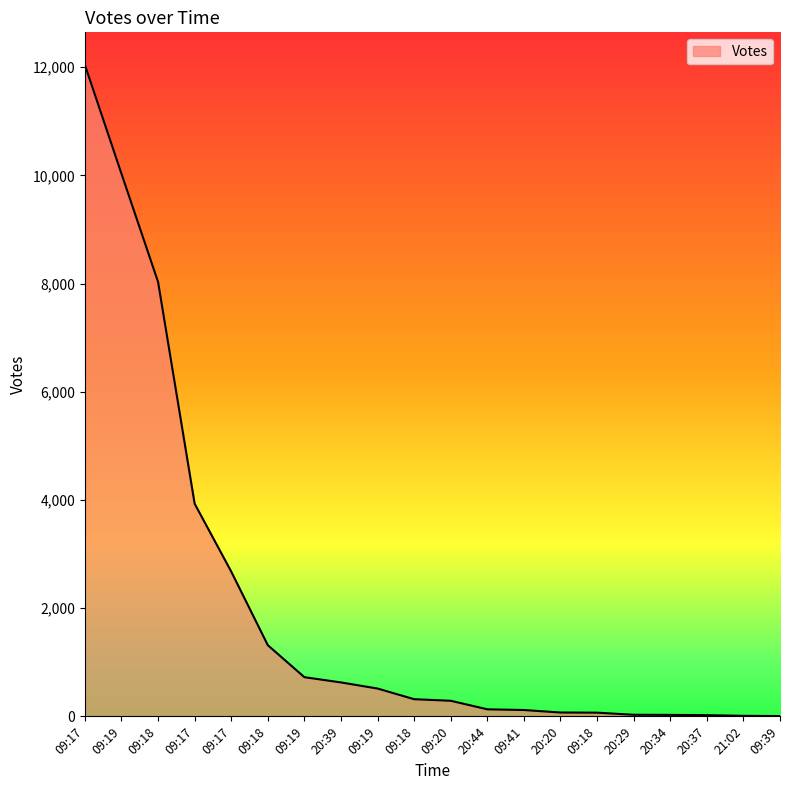

What is the ratio of the value at 09:18 to the value at 09:18?

118.1